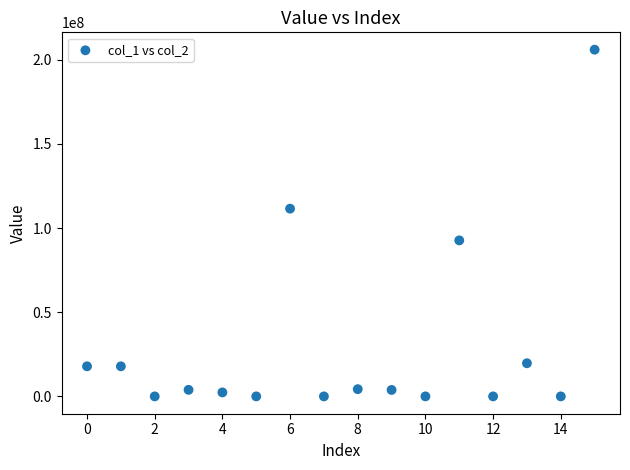

What is the range of Y values (max minus min)?

205998700.0